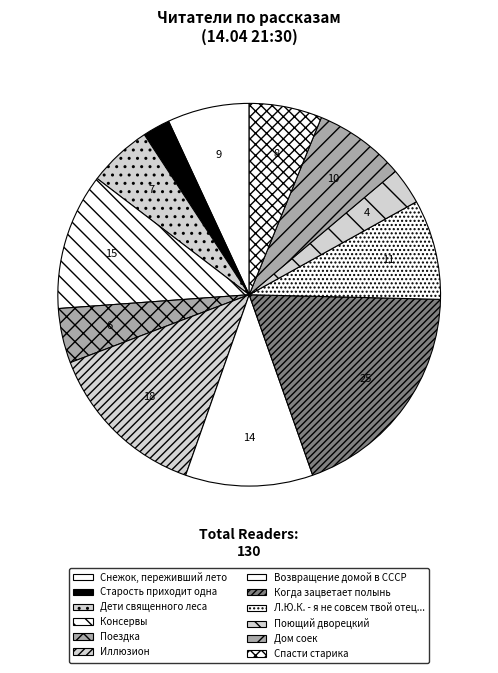

Is the sum of Снежок, переживший лето and Спасти старика greater than half?

No